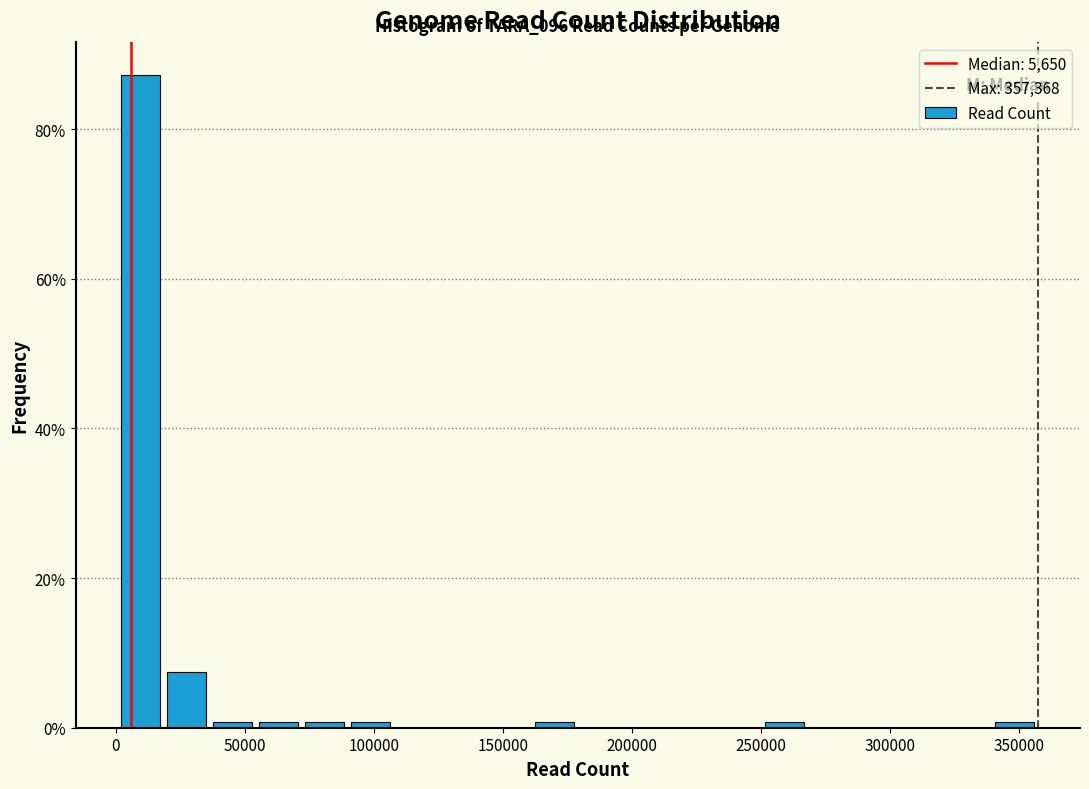

Around what value on the x-axis is the tallest bar? Give the approximate position of its centre, as read against the axis.

10000